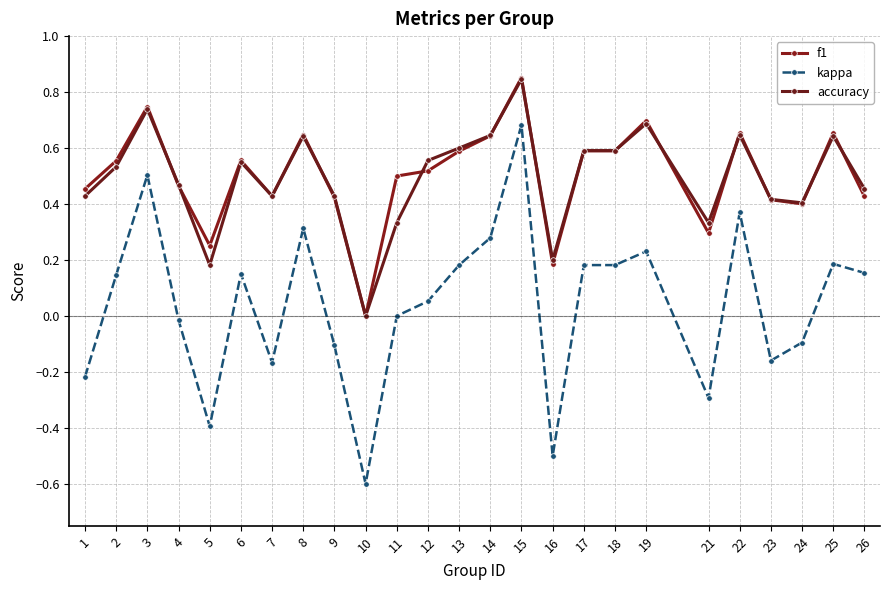

Reading right to left, extract all data points from this chart.

f1: 0.4	0.7	0.4	0.4	0.7	0.3	0.7	0.6	0.6	0.2	0.9	0.6	0.6	0.5	0.5	0.0	0.4	0.6	0.4	0.6	0.3	0.5	0.7	0.6	0.5
kappa: 0.2	0.2	-0.1	-0.2	0.4	-0.3	0.2	0.2	0.2	-0.5	0.7	0.3	0.2	0.1	0.0	-0.6	-0.1	0.3	-0.2	0.2	-0.4	-0.0	0.5	0.1	-0.2
accuracy: 0.5	0.6	0.4	0.4	0.6	0.3	0.7	0.6	0.6	0.2	0.8	0.6	0.6	0.6	0.3	0.0	0.4	0.6	0.4	0.6	0.2	0.5	0.7	0.5	0.4